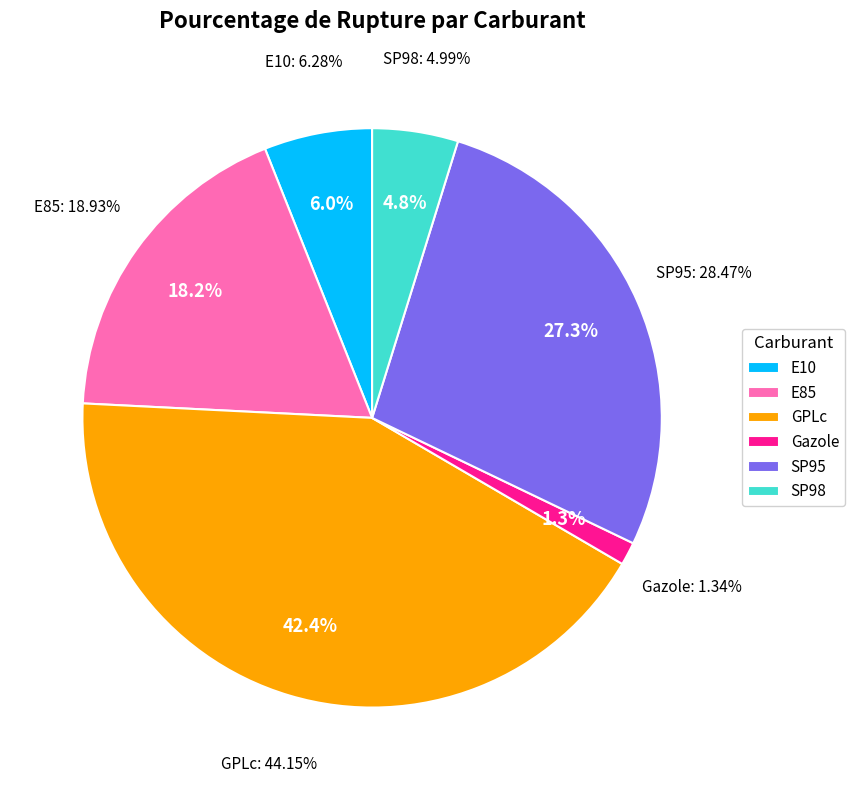

To the nearest percent, what is the combined percentage of SP98 and E10?

11%